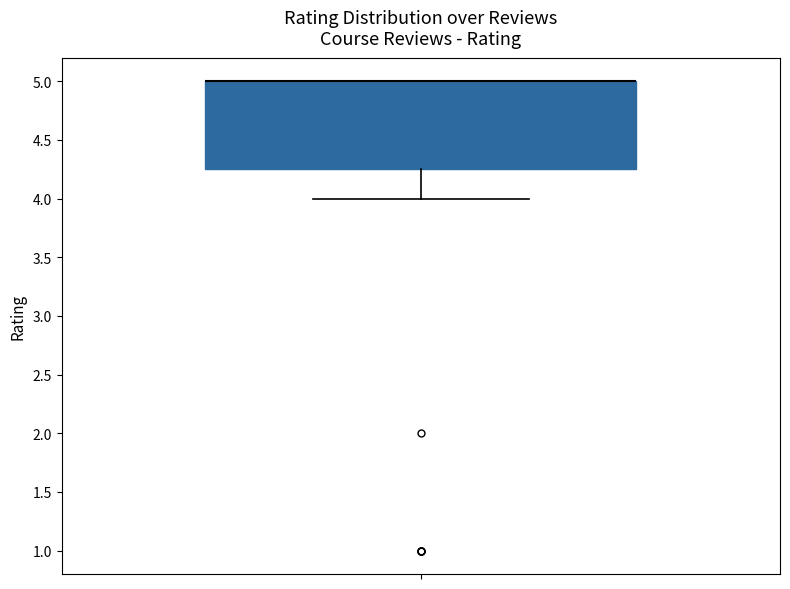

Read this box plot against the y-axis: the position of the median line, the range covered by the box, and the ends of both whiskers. The values are not printed on the chart, so give them approximately, as read against the axis.

median 5.00 (drawn on the box's upper edge), box 4.25 to 5.00, whiskers 4.00 to 5.00